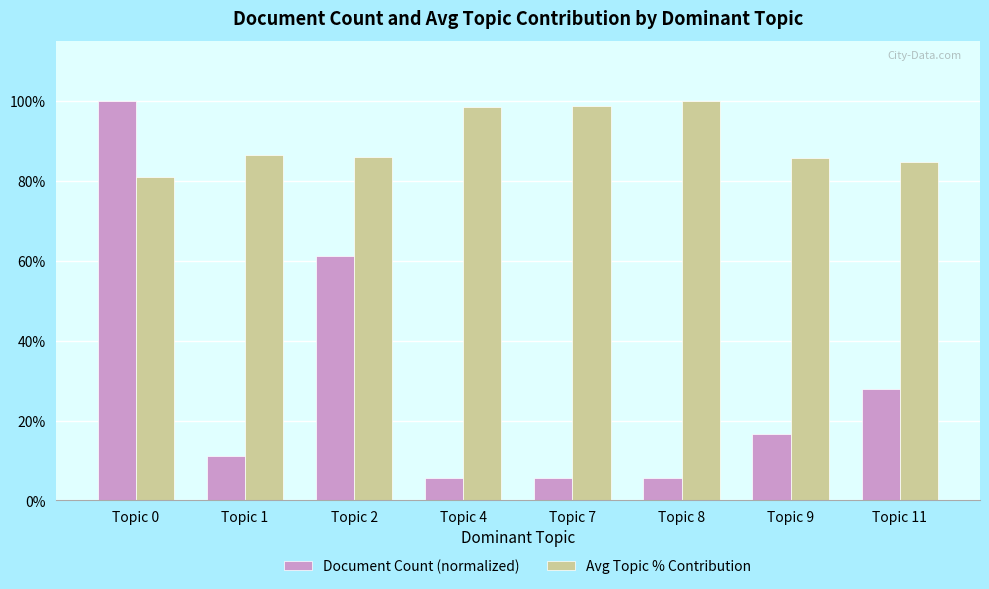

What are all the series names shown in the legend?

Document Count (normalized), Avg Topic % Contribution